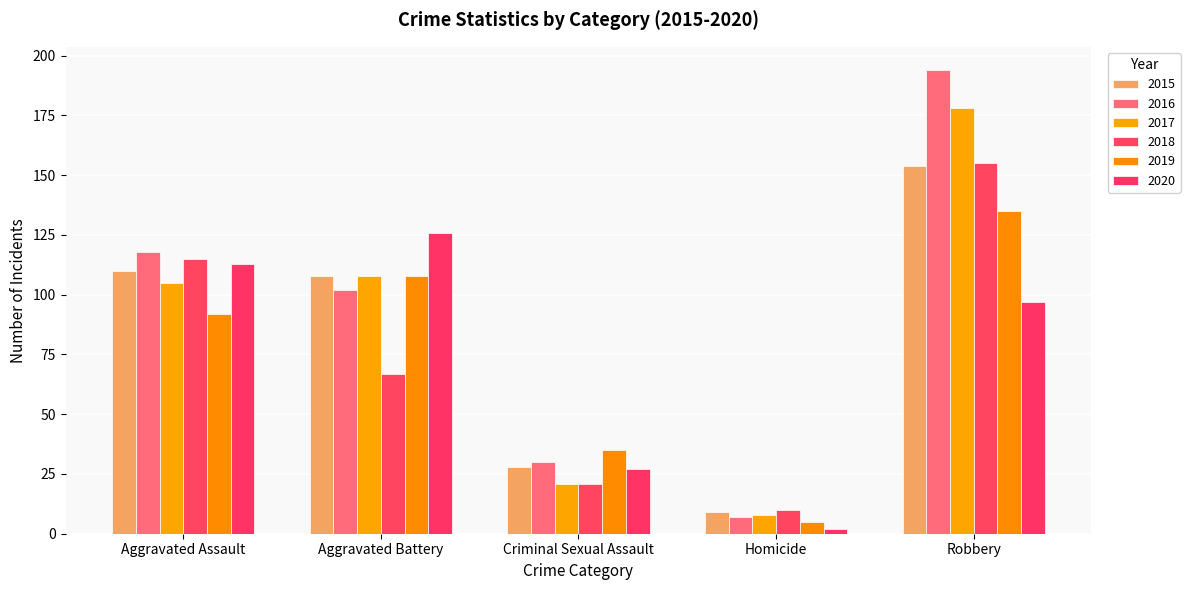

What position from the left is Criminal Sexual Assault?

3